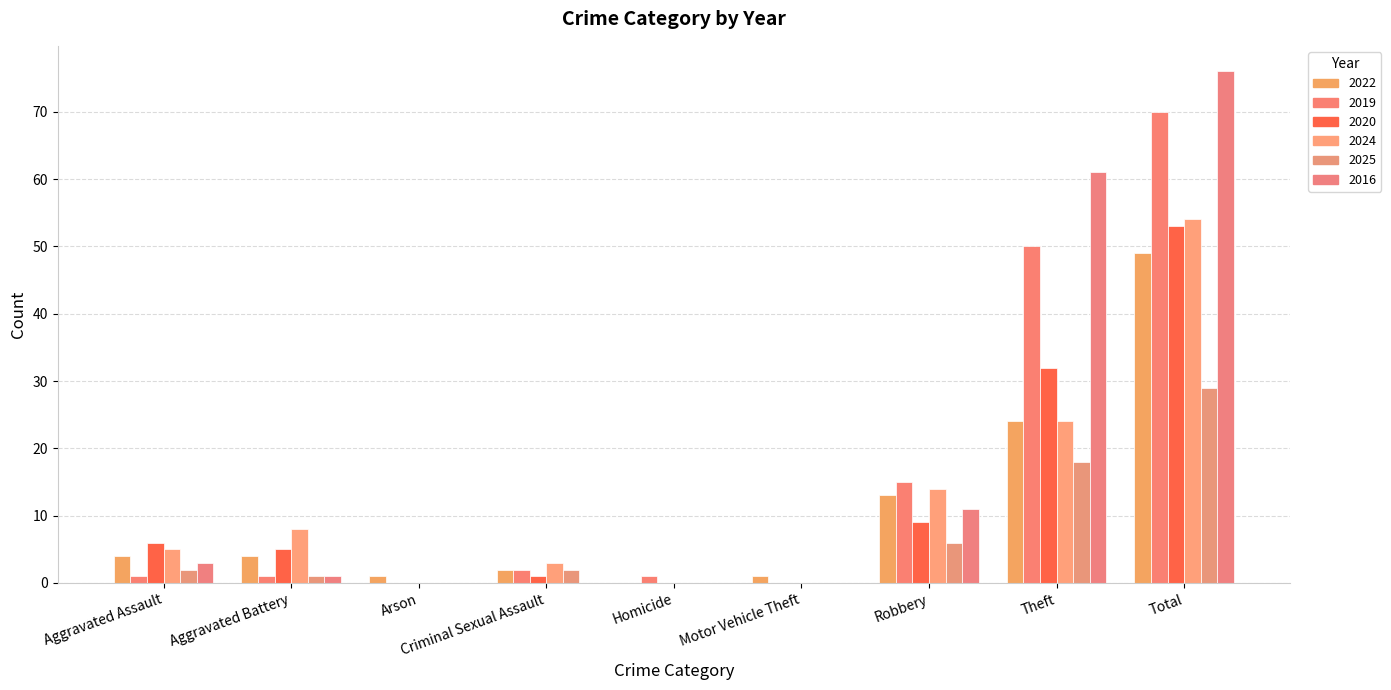

Is it true that 2019 equals 2 at Criminal Sexual Assault?

True